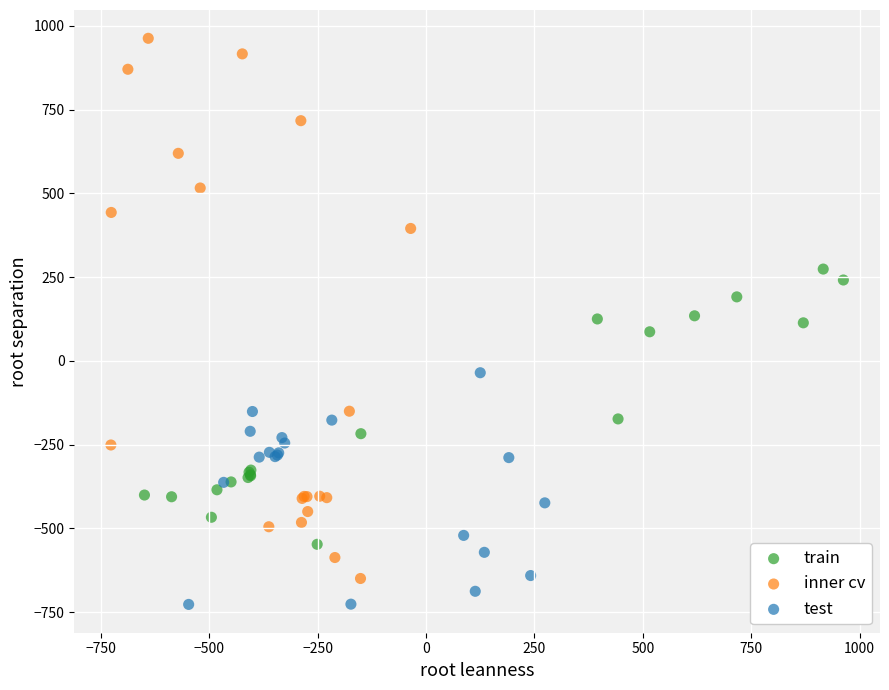

Which series contains the lowest Y value?

test